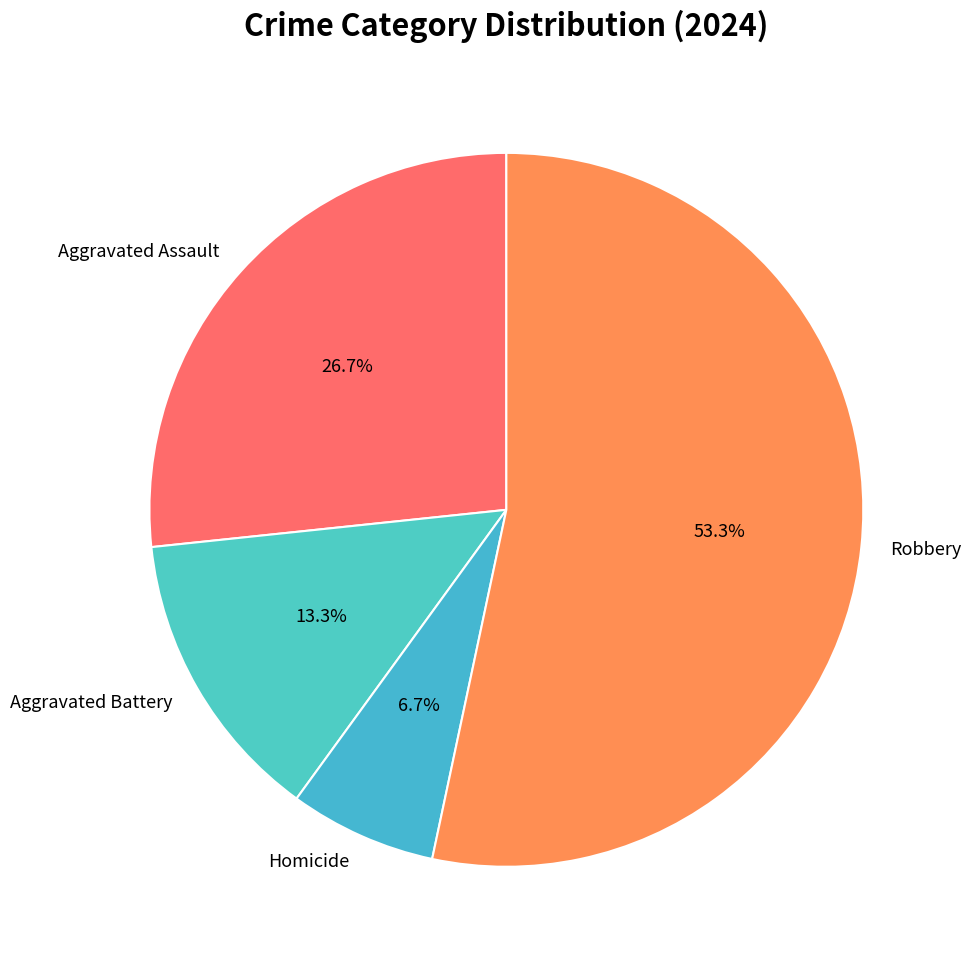

What percentage is NOT represented by Aggravated Battery?

86.7%